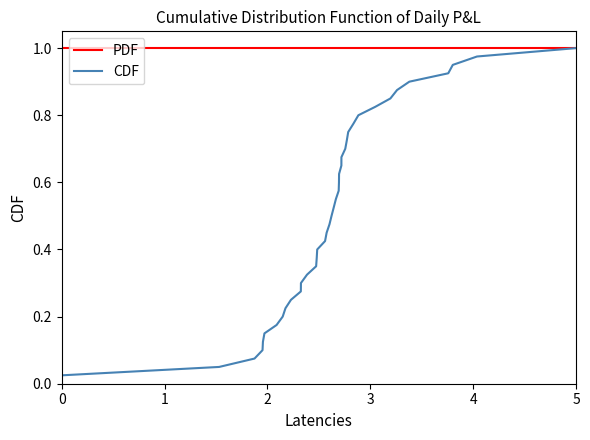

Which series has the largest total across all categories?

PDF